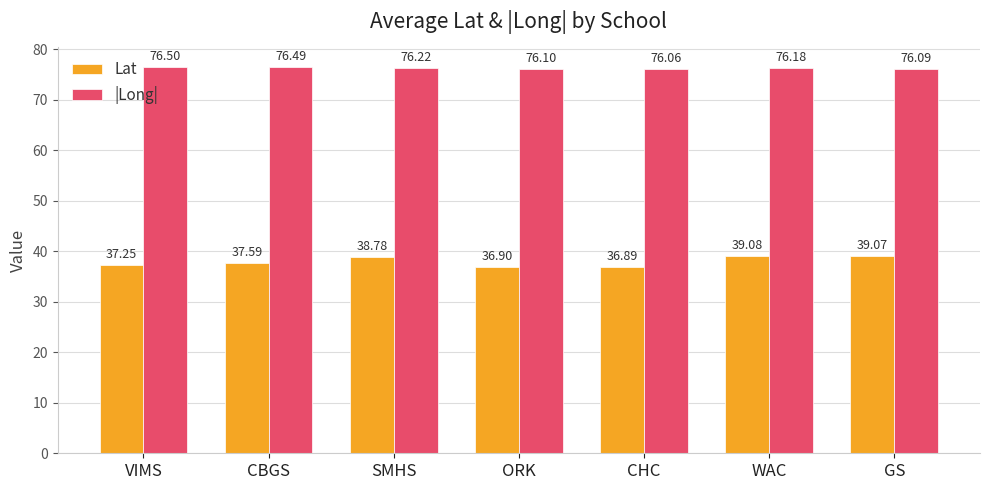

How many data points in Lat are above 37?

5